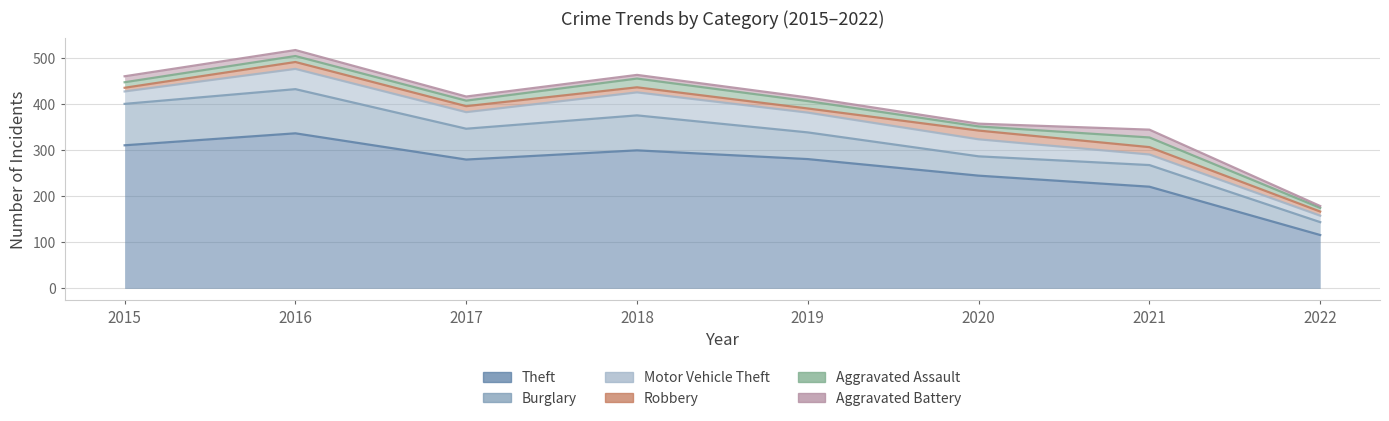

True or false: Theft has a value of 423 at 2017.

False